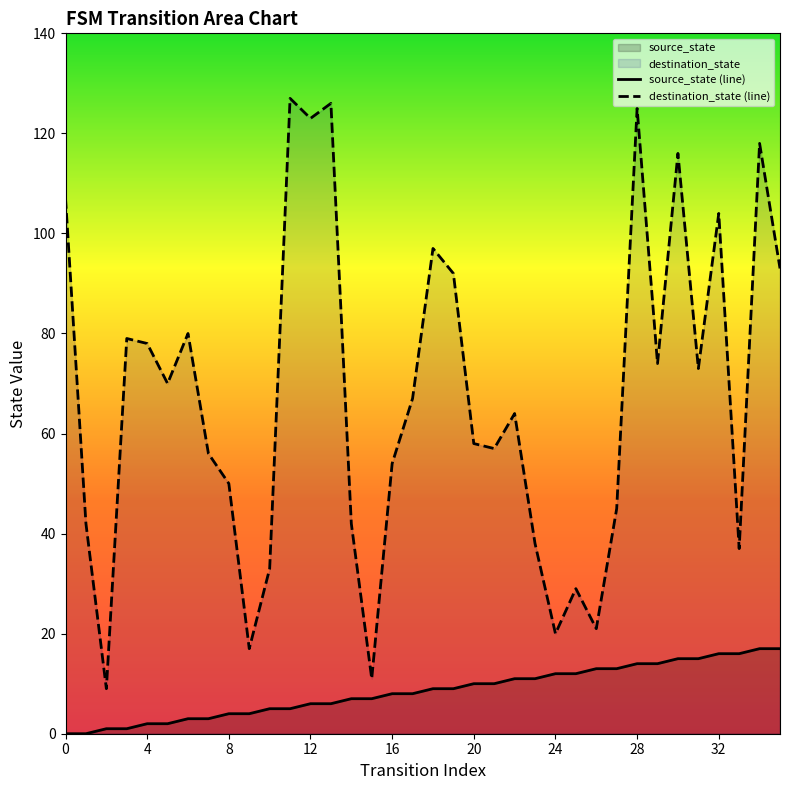

Between 27 and 13, which is larger?

27